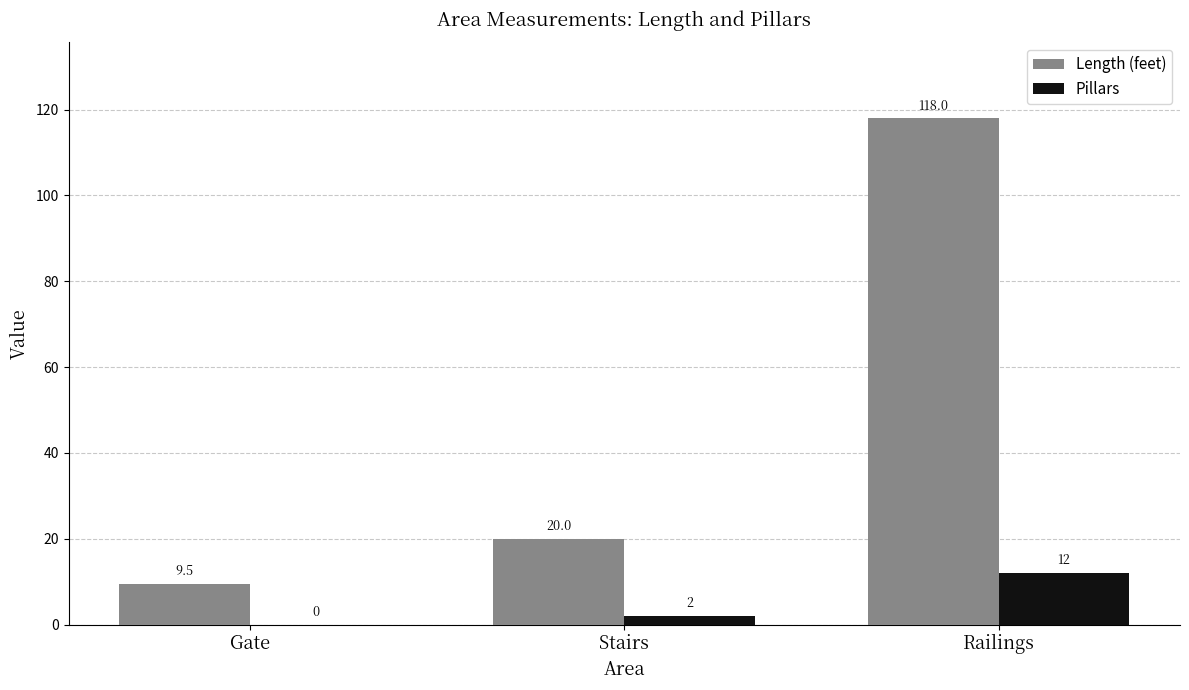

What value does the Pillars series have at Stairs?

2.0